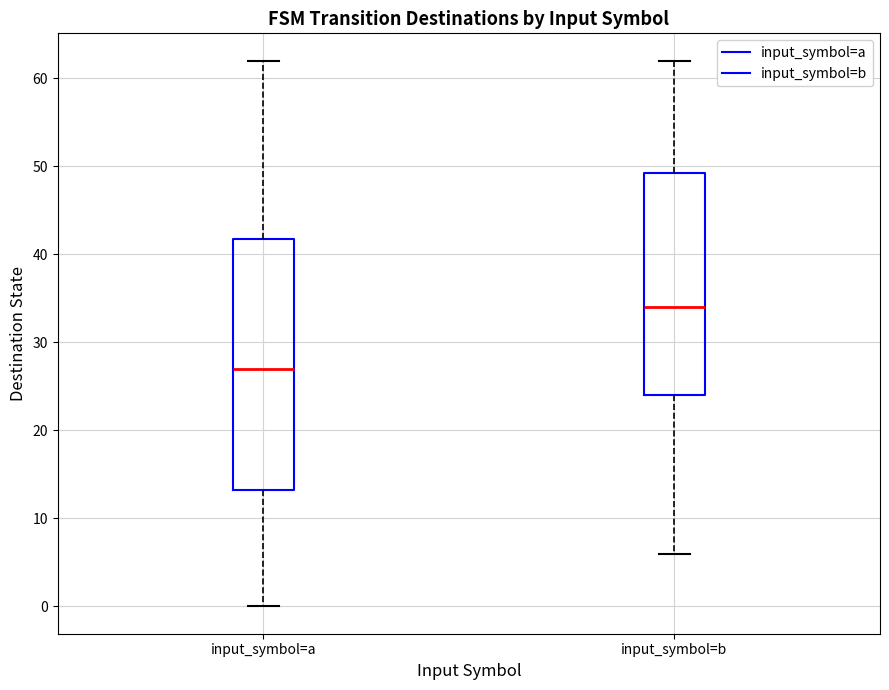

Reading left to right, transcribe this box plot: for each box, give where its median line is, the range the box spans, and where its two whiskers end, as read against the y-axis. The values are not printed on the chart, so give them approximately, as read against the axis.

input_symbol=a: median 27, box 13 to 42, whiskers 0 to 62
input_symbol=b: median 34, box 24 to 49, whiskers 6 to 62